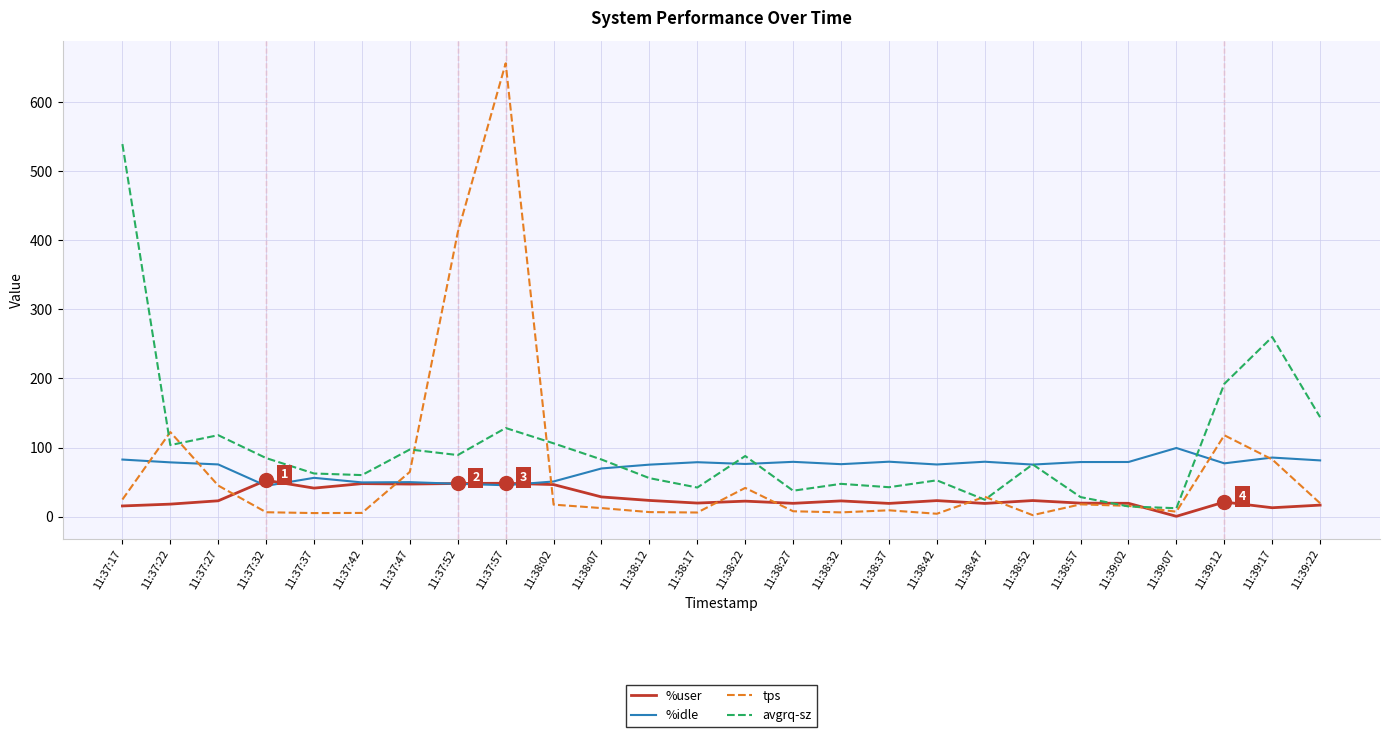

What is the difference between the highest and lowest values at 11:39:02?

64.3